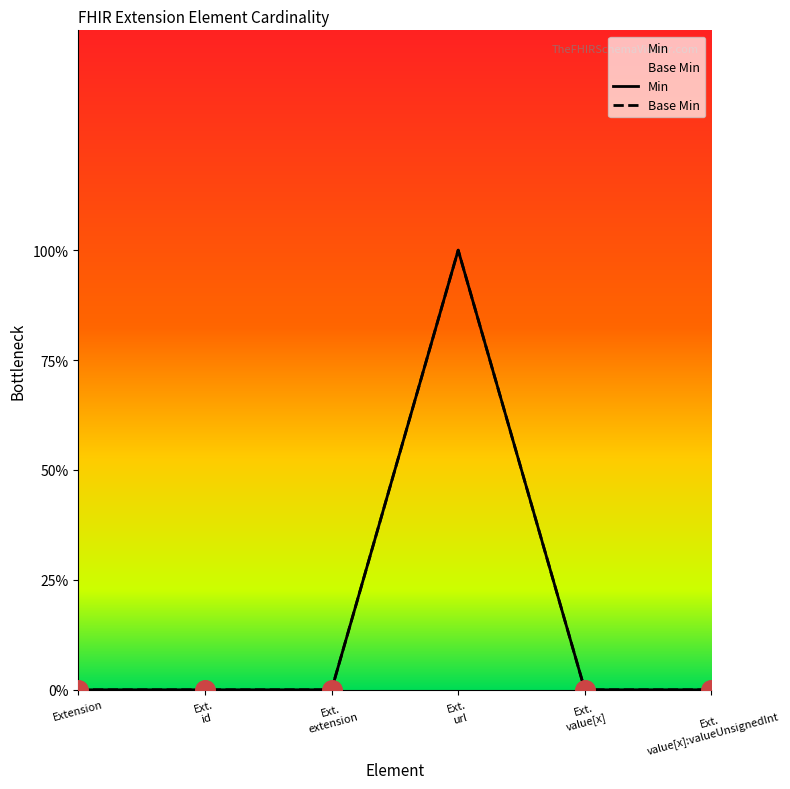

True or false: Base Min and Min intersect in this chart.

False